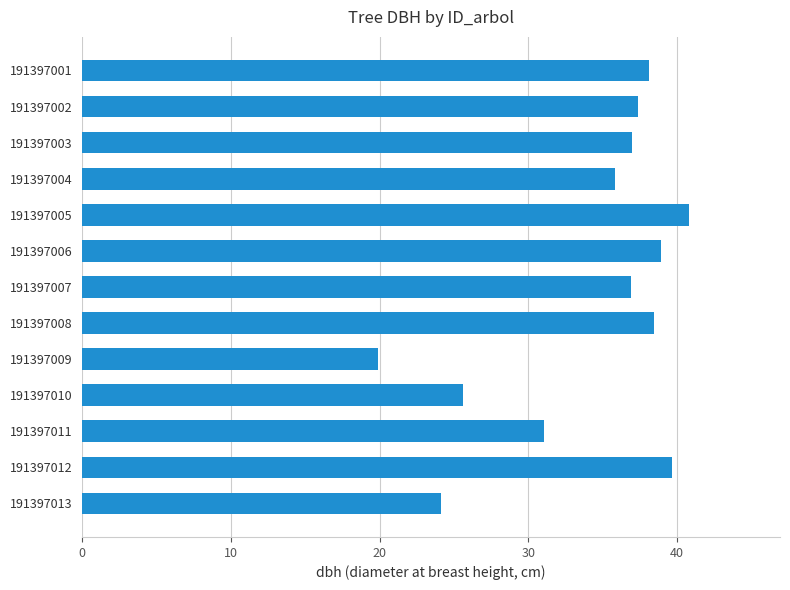

What is the value of the 11th bar from the top?

31.1